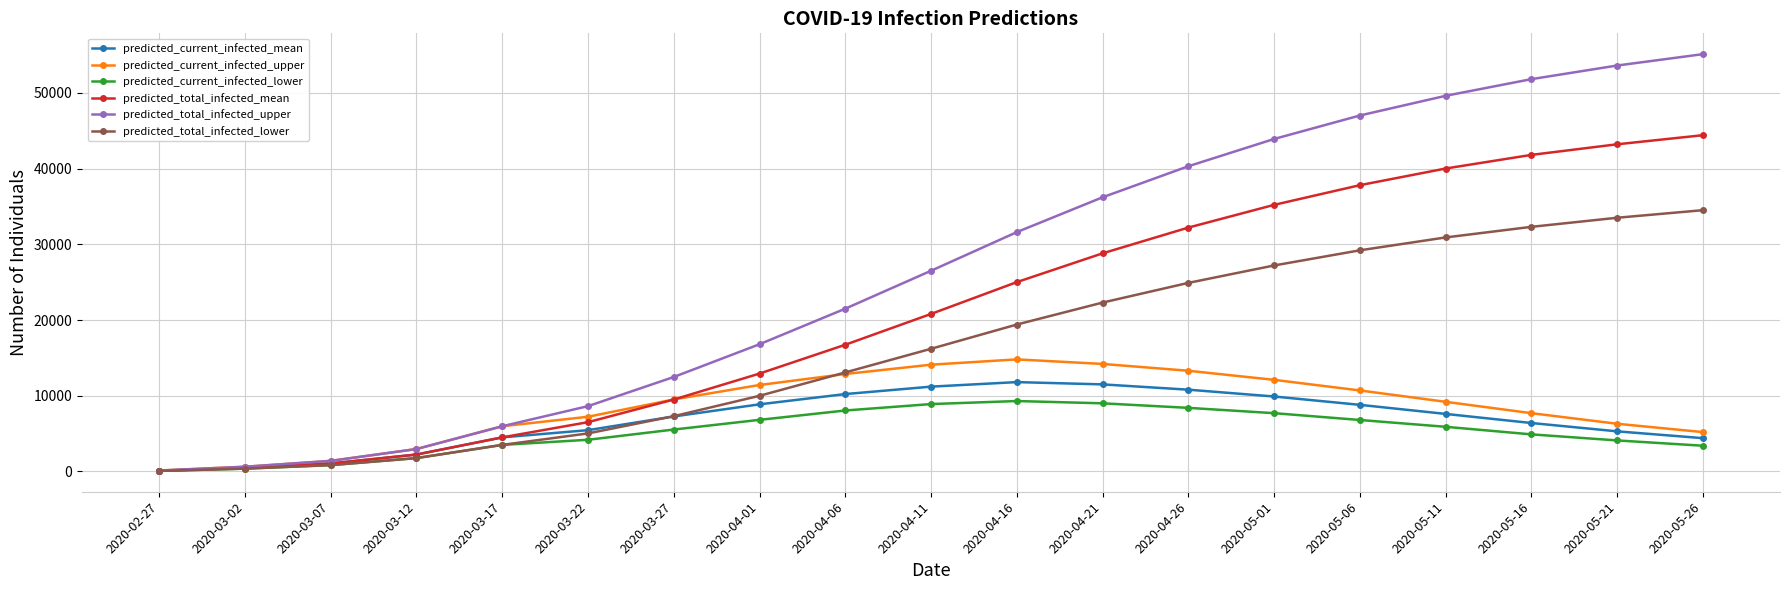

How many lines are shown in the chart?

6